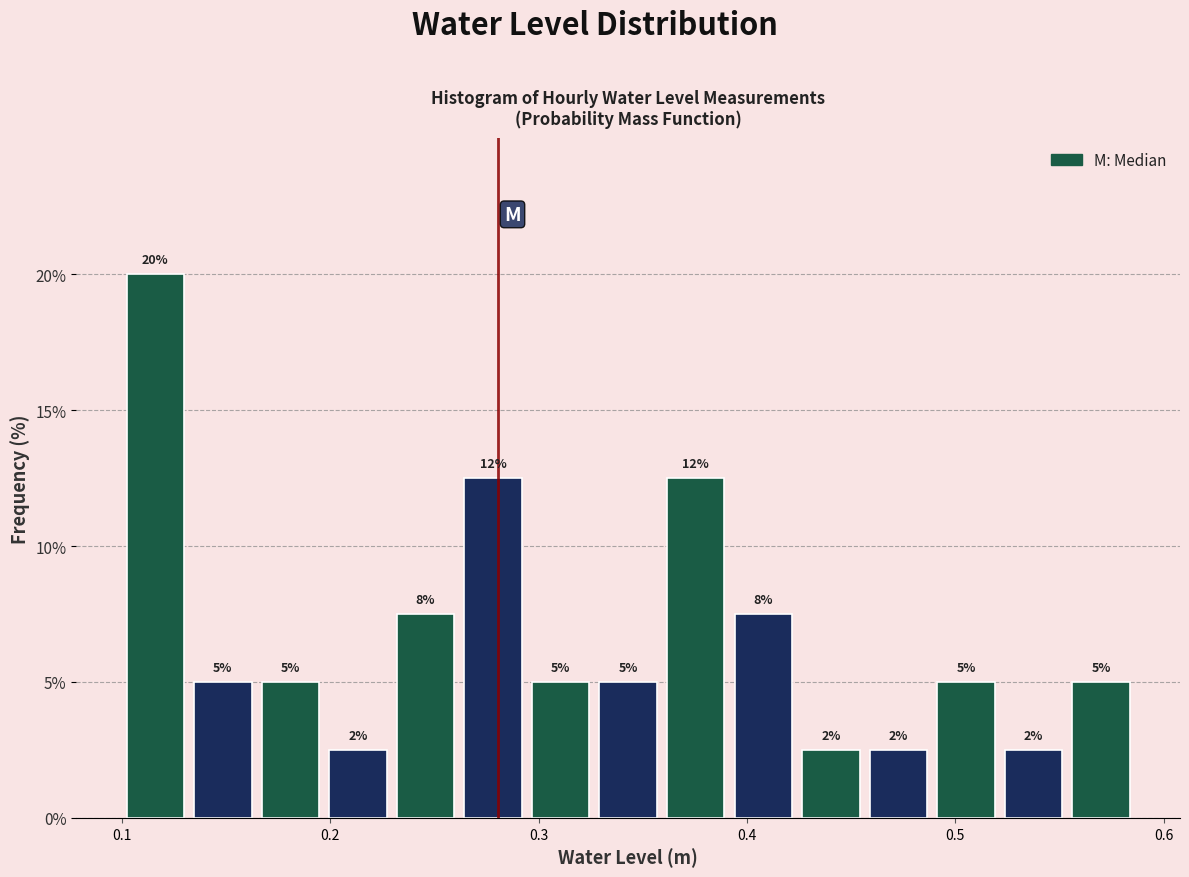

Read against the x-axis, roughly where is the centre of the tallest bar?

0.12